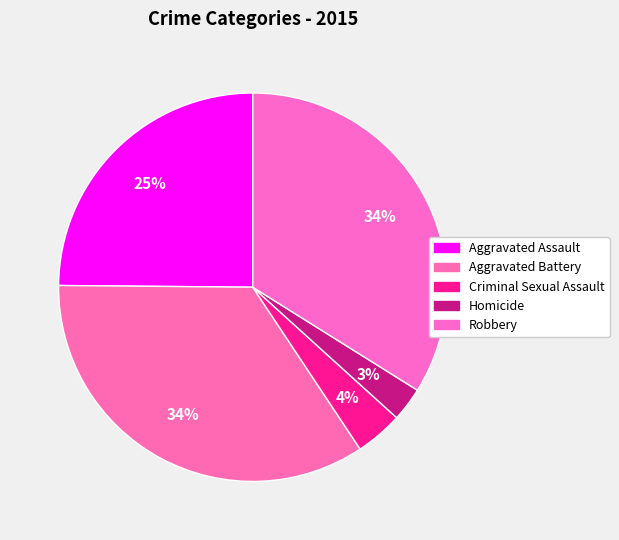

To the nearest percent, what is the average slice percentage?

20%